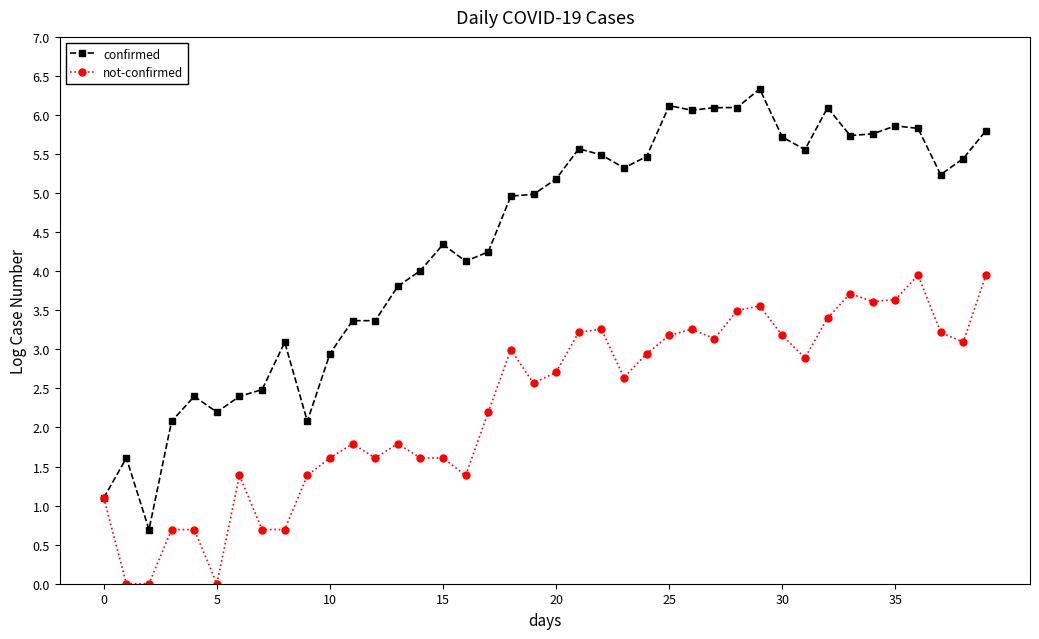

Which series has the largest total across all categories?

confirmed